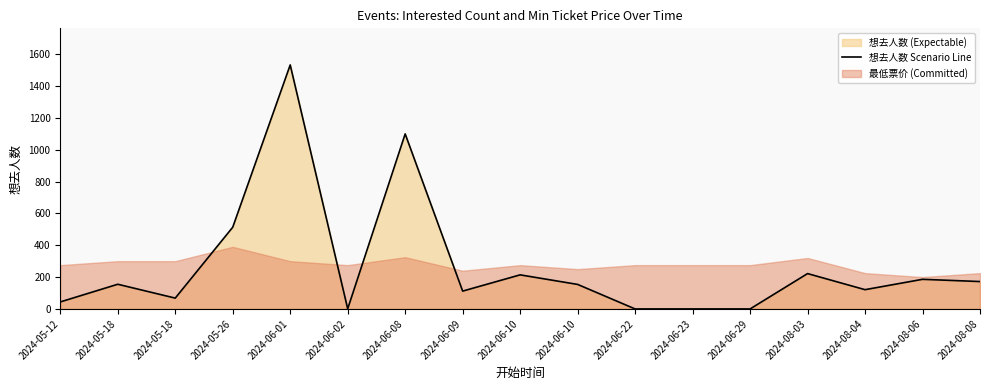

Which has a higher value, 2024-06-29 or 2024-08-03?

2024-08-03